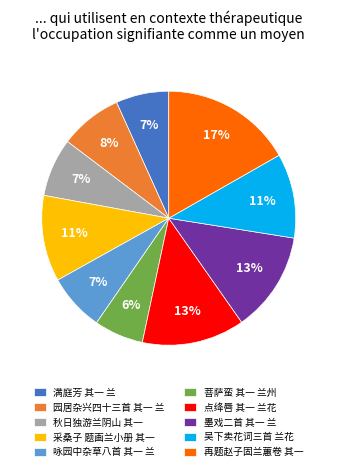

Do 满庭芳 其一 兰 and 墨戏二首 其一 兰 together represent more than half of the pie?

No